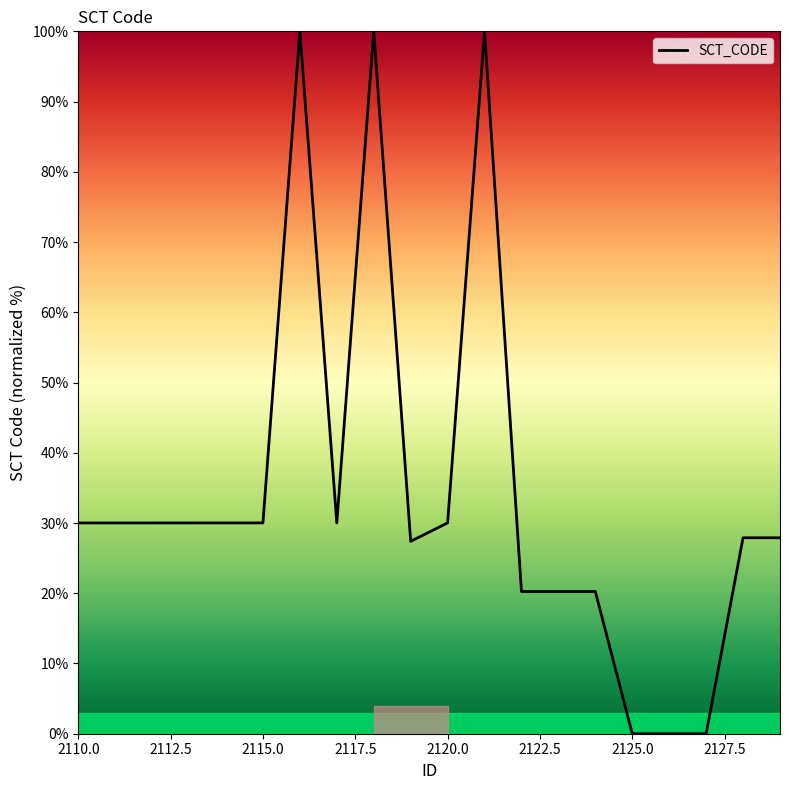

Does the chart display data point markers on the line(s)?

No